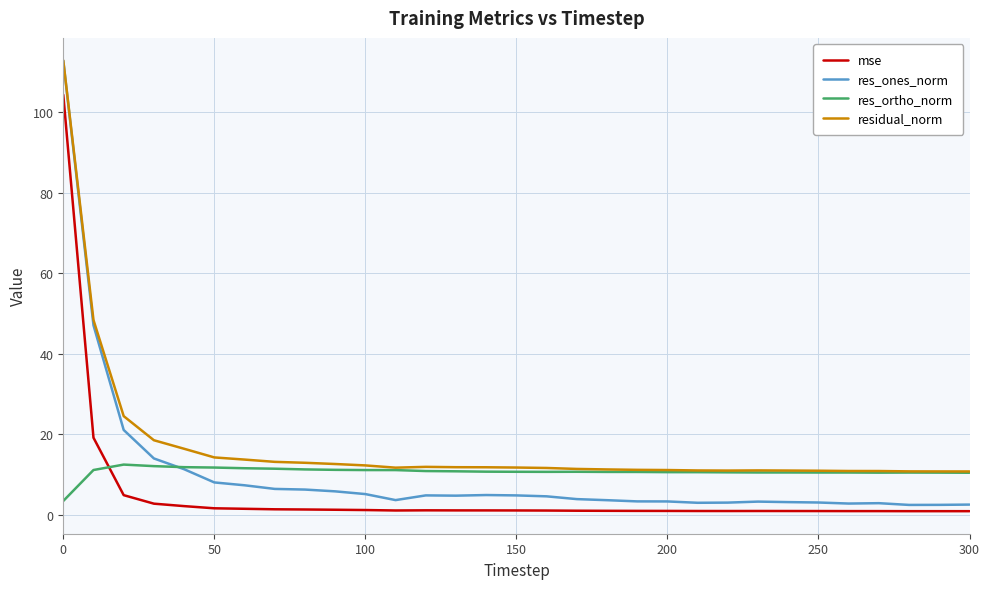

Which series has the largest total across all categories?

residual_norm